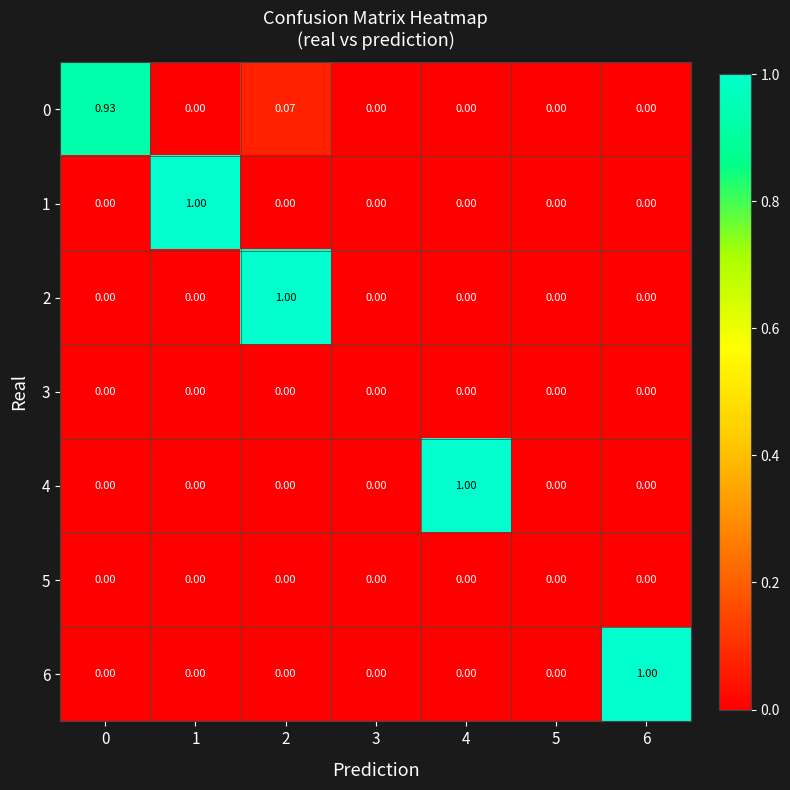

At 3, list the series in order from largest to smallest.

0, 1, 2, 3, 4, 5, 6